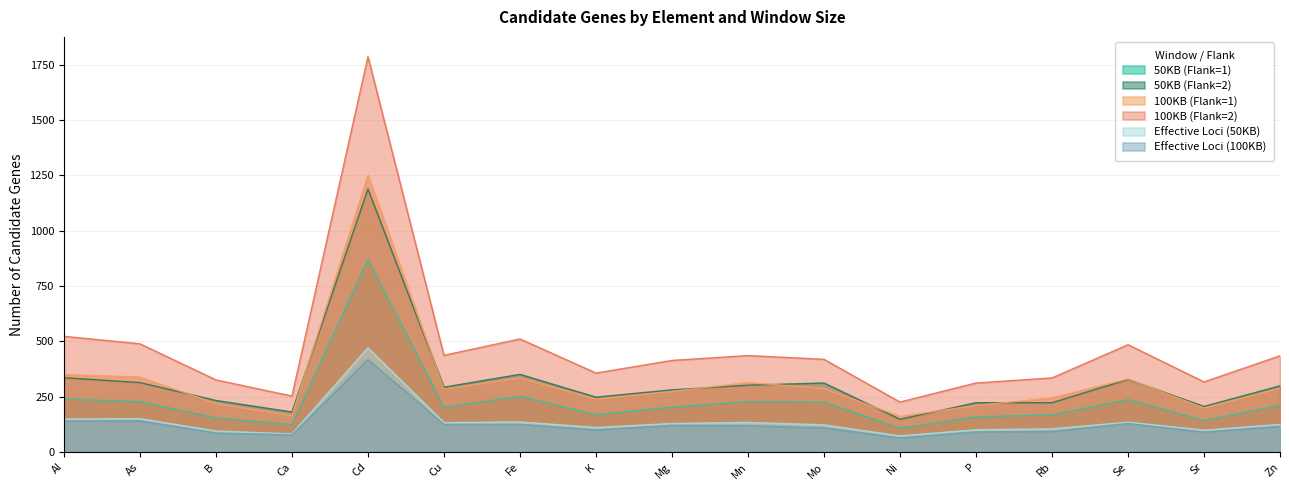

The value of Effective Loci (50KB) at Zn is 175. True or false?

False